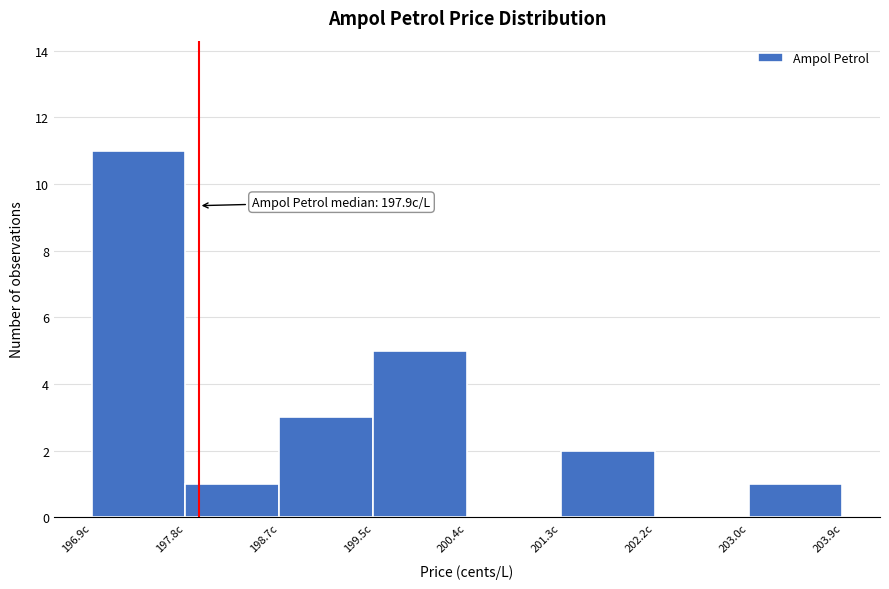

Over which range of the x-axis is the bar tallest?

196.9 to 197.8